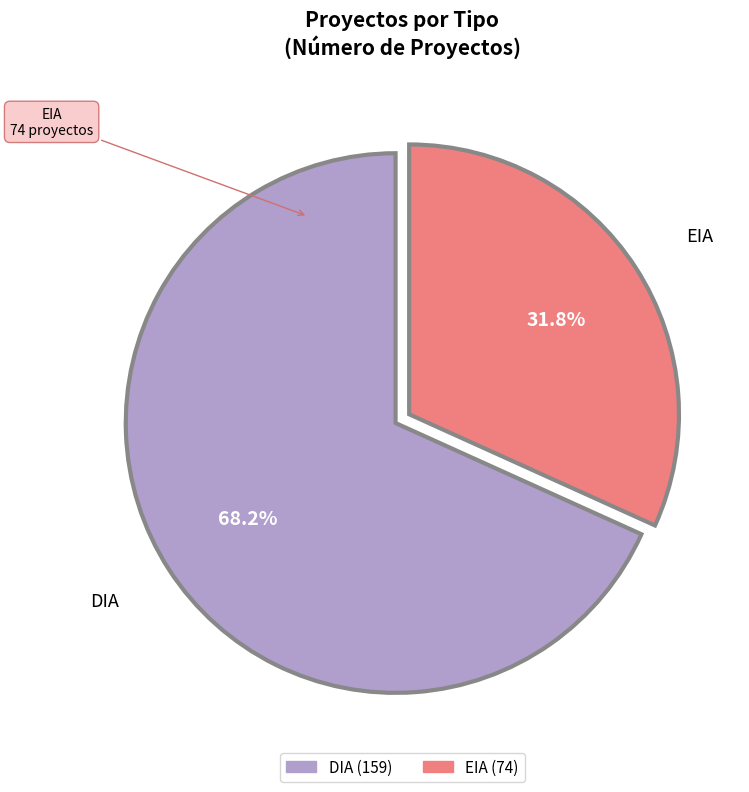

Count the number of slices in the pie.

2